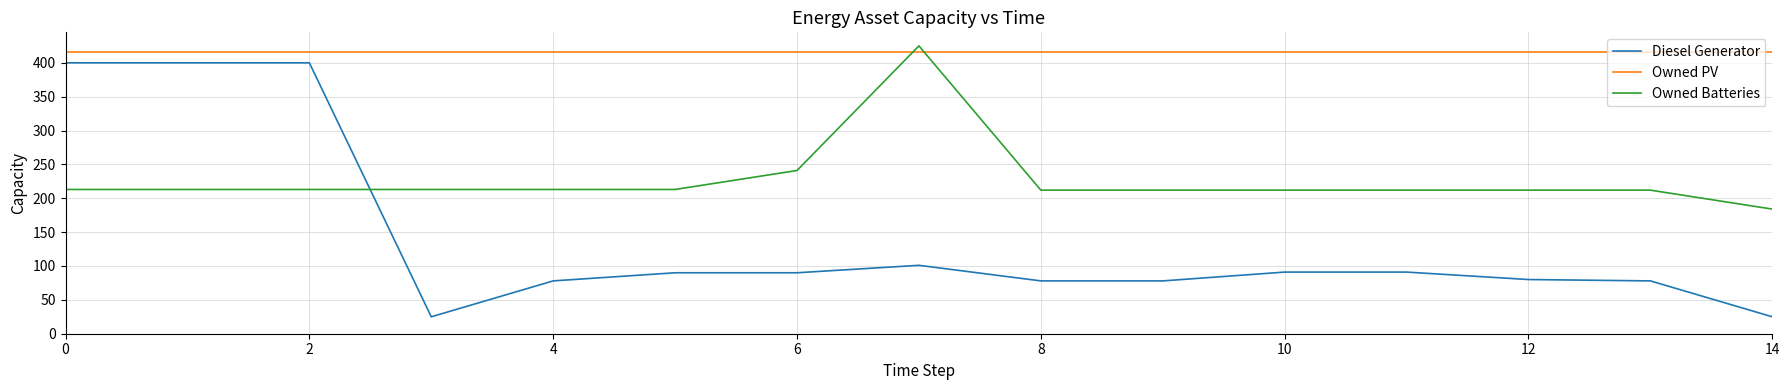

What is the average value of the Owned PV series?

416